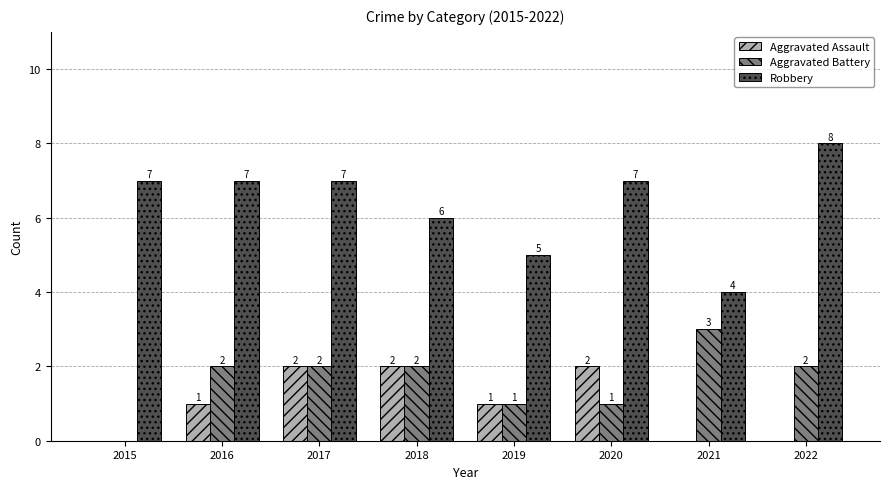

Which series has the largest range (max minus min)?

Robbery